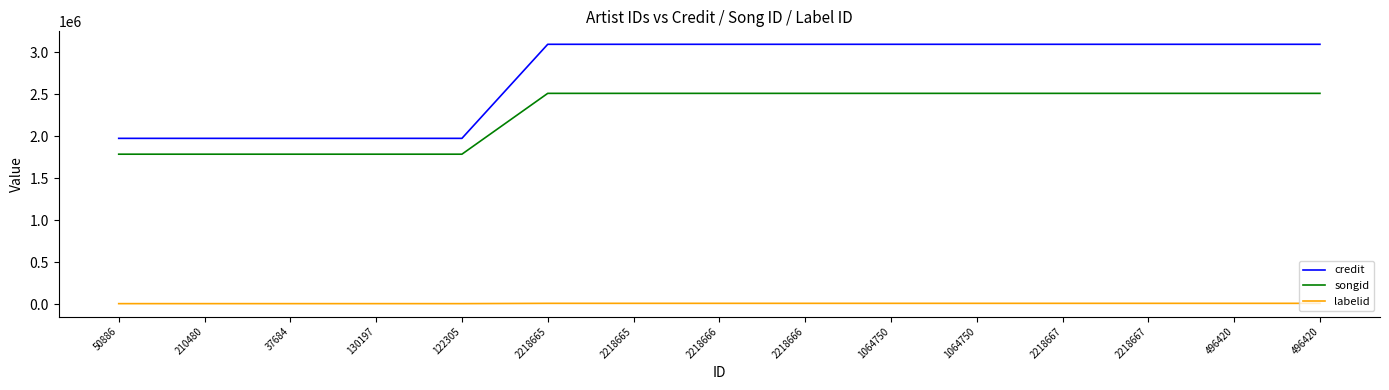

True or false: songid and labelid intersect in this chart.

False